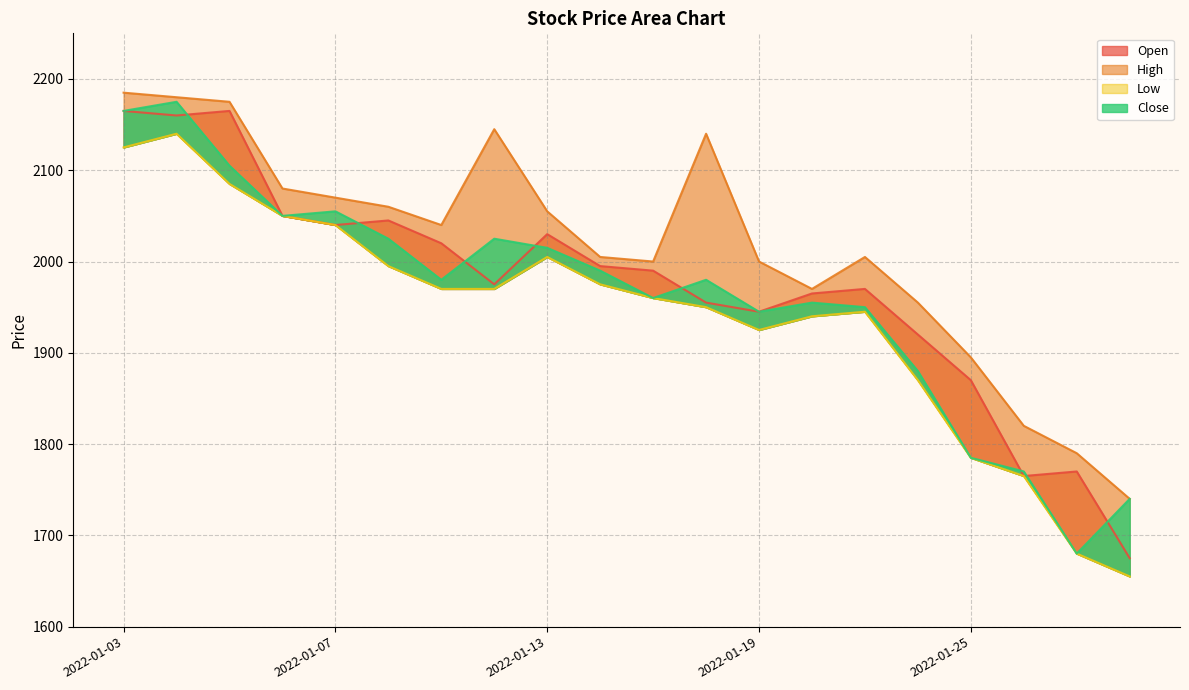

Reading left to right, extract all data points from this chart.

Open: 2165	2160	2165	2050	2040	2045	2020	1975	2030	1995	1990	1955	1945	1965	1970	1920	1870	1765	1770	1675
High: 2185	2180	2175	2080	2070	2060	2040	2145	2055	2005	2000	2140	2000	1970	2005	1955	1895	1820	1790	1740
Low: 2125	2140	2085	2050	2040	1995	1970	1970	2005	1975	1960	1950	1925	1940	1945	1870	1785	1765	1680	1655
Close: 2165	2175	2105	2050	2055	2025	1980	2025	2015	1990	1960	1980	1945	1955	1950	1880	1785	1770	1680	1740